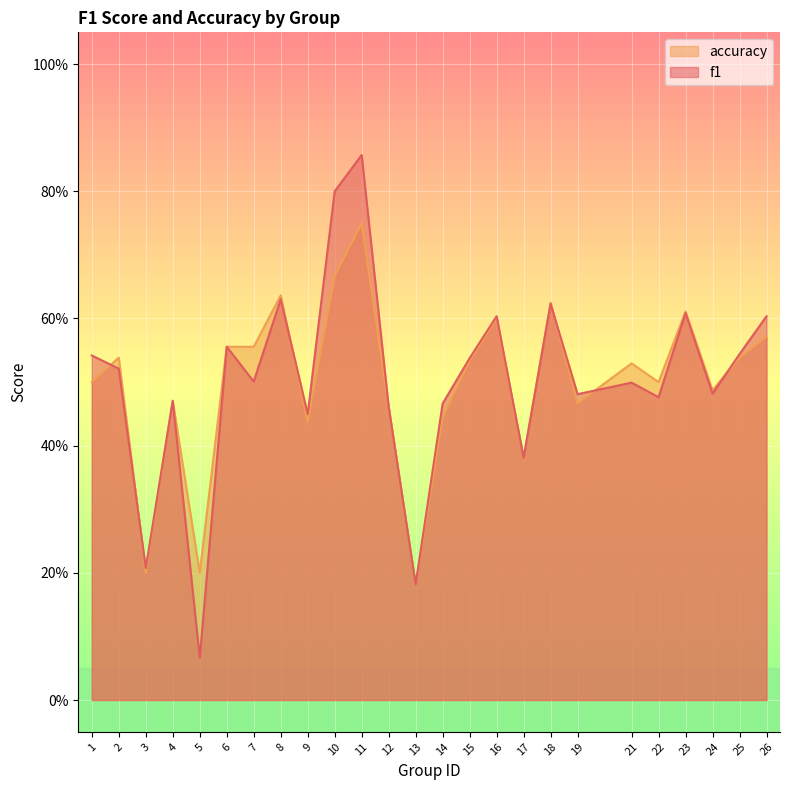

Where is the first local minimum for f1?

3